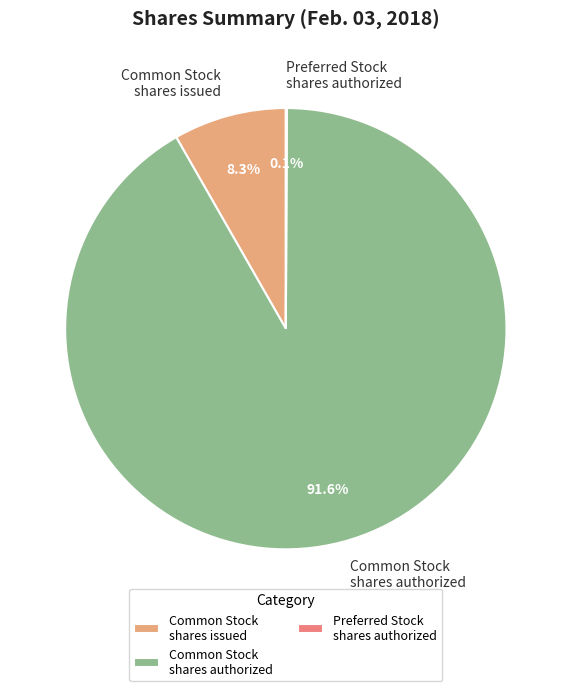

Which slice is the largest?

Common Stock shares authorized